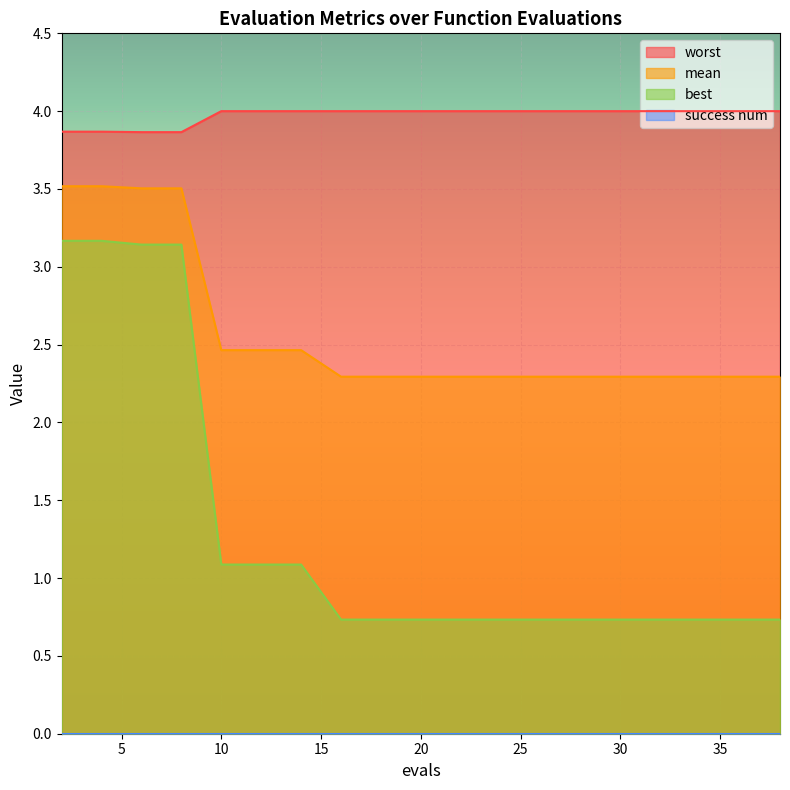

What is the highest value of the mean series?

3.5